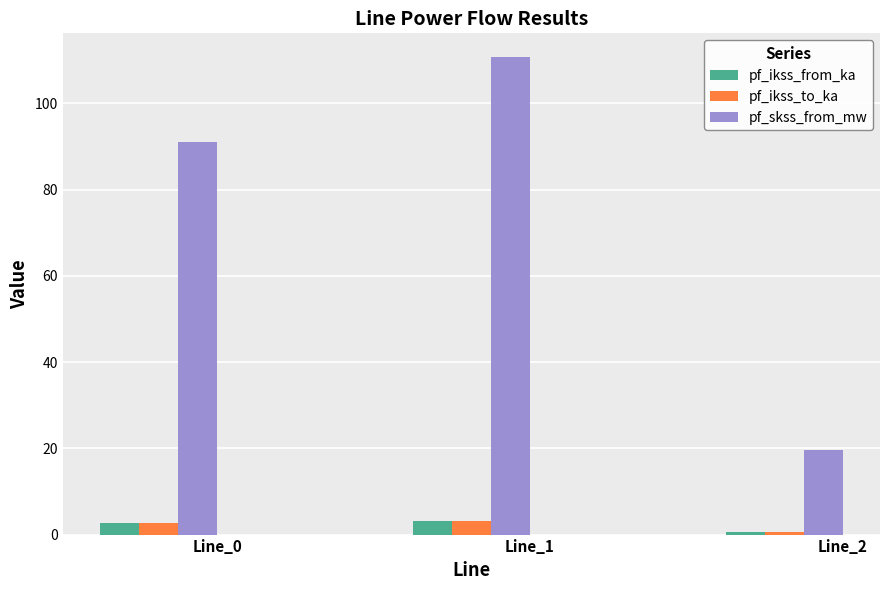

What is the sum of all pf_ikss_to_ka values?

6.4